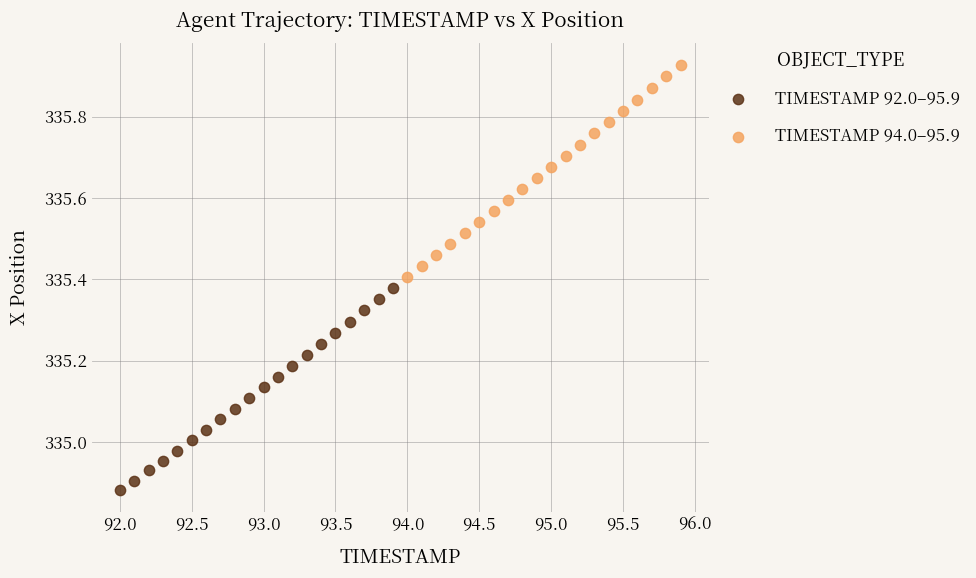

Which series has the largest Y range (max minus min)?

TIMESTAMP 94.0–95.9